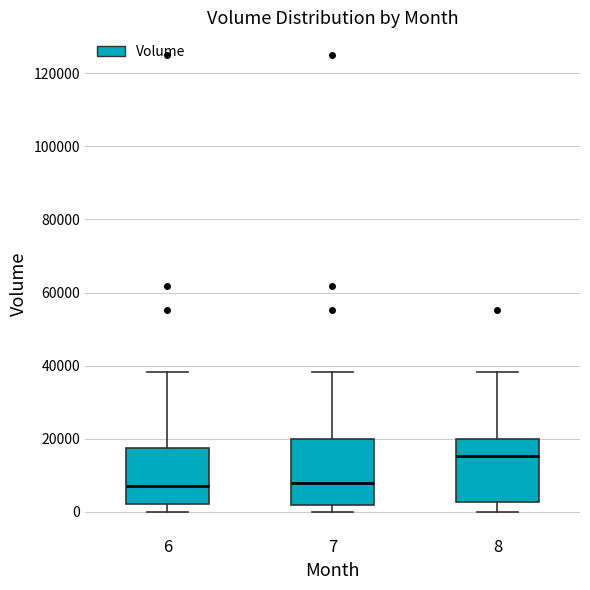

Where does the upper whisker of the box at x = 7 end on the y-axis? The values are not printed on the chart, so give them approximately, as read against the axis.

38000